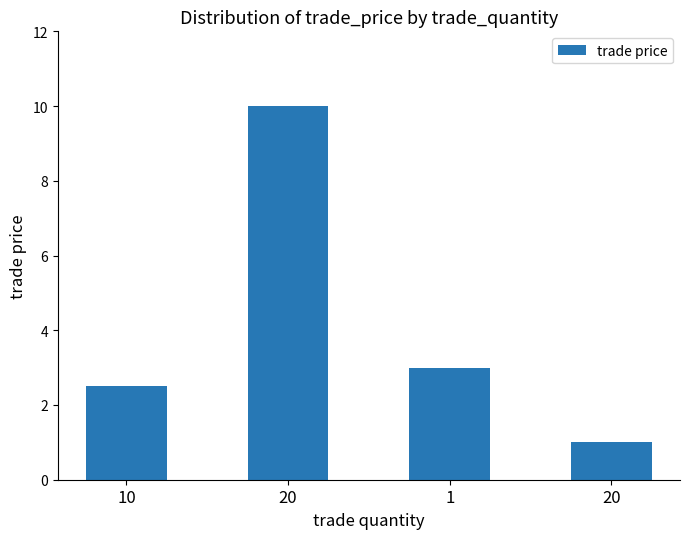

Are the bars horizontal?

No